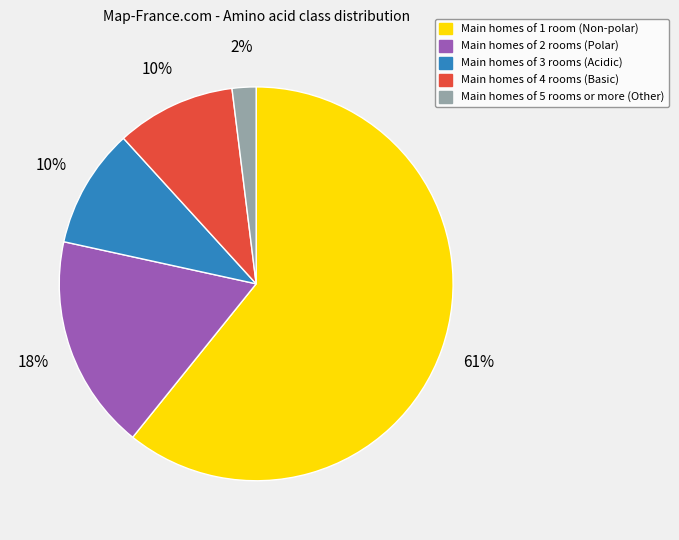

Does any single category account for the majority?

Yes